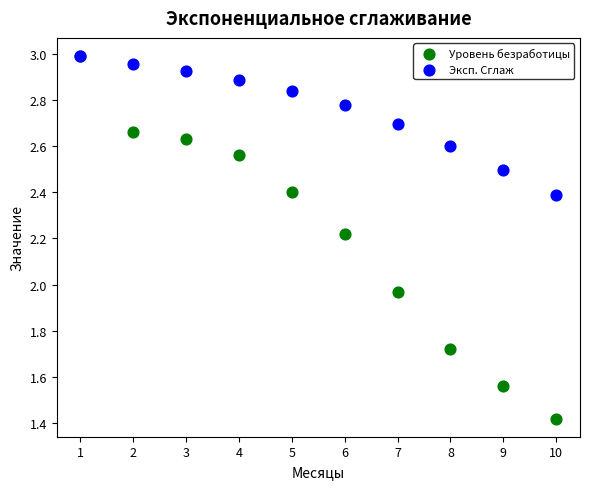

In the Эксп. Сглаж series, what Y value is closest to 2?

2.4